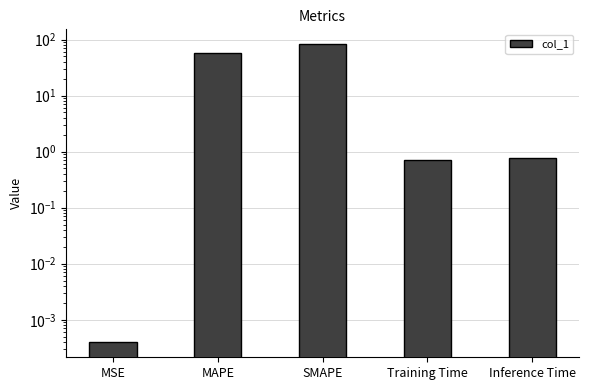

What is the sum of all values?

142.2